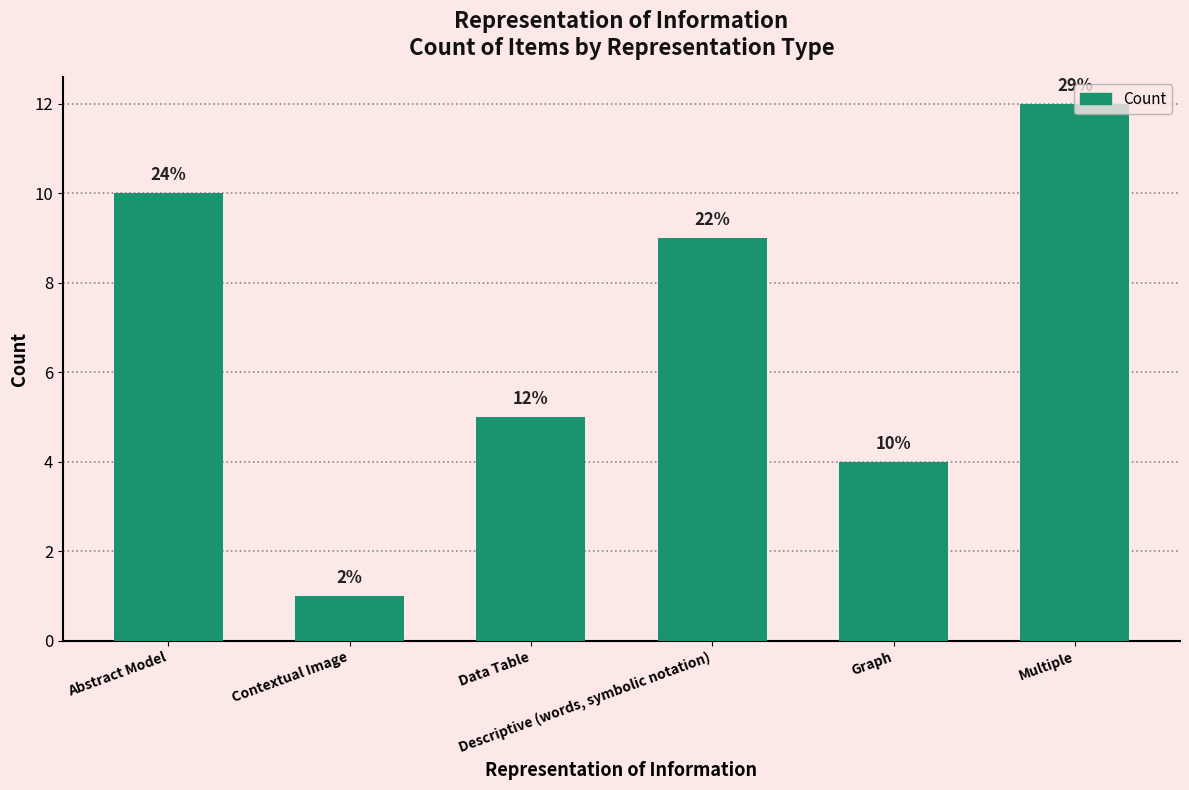

What is the difference between the second highest and minimum values?

9